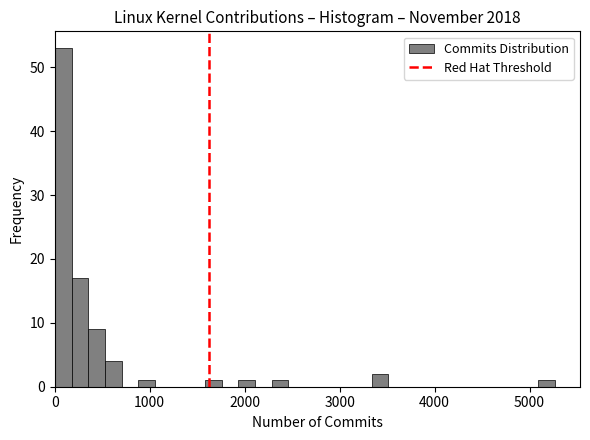

Around what value on the x-axis is the tallest bar? Give the approximate position of its centre, as read against the axis.

100